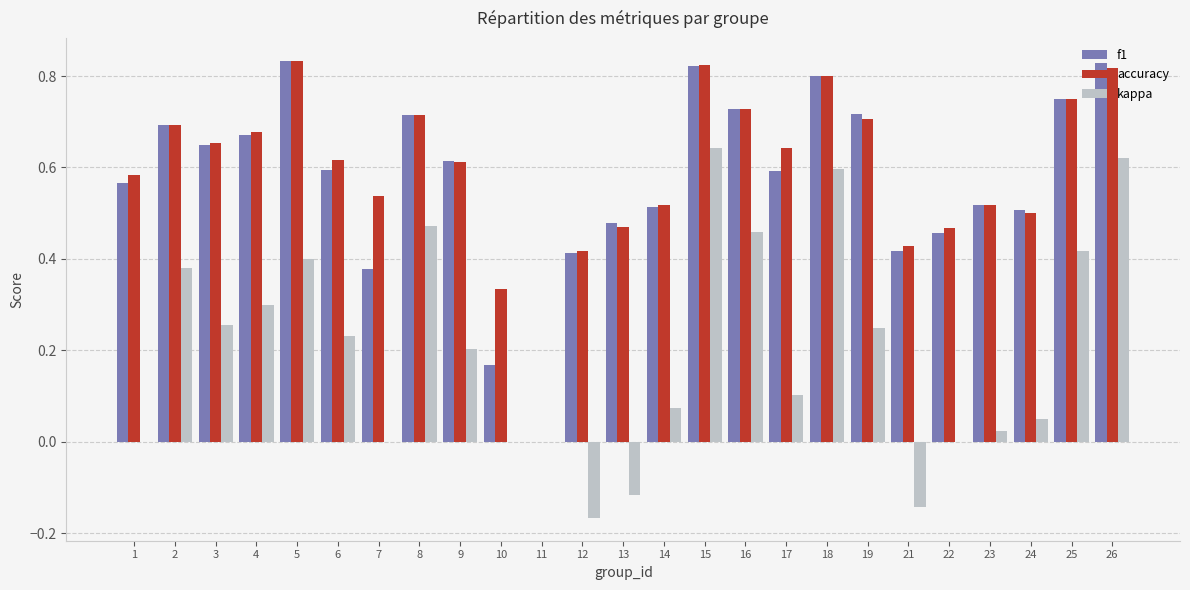

How many values in accuracy are above zero?

24